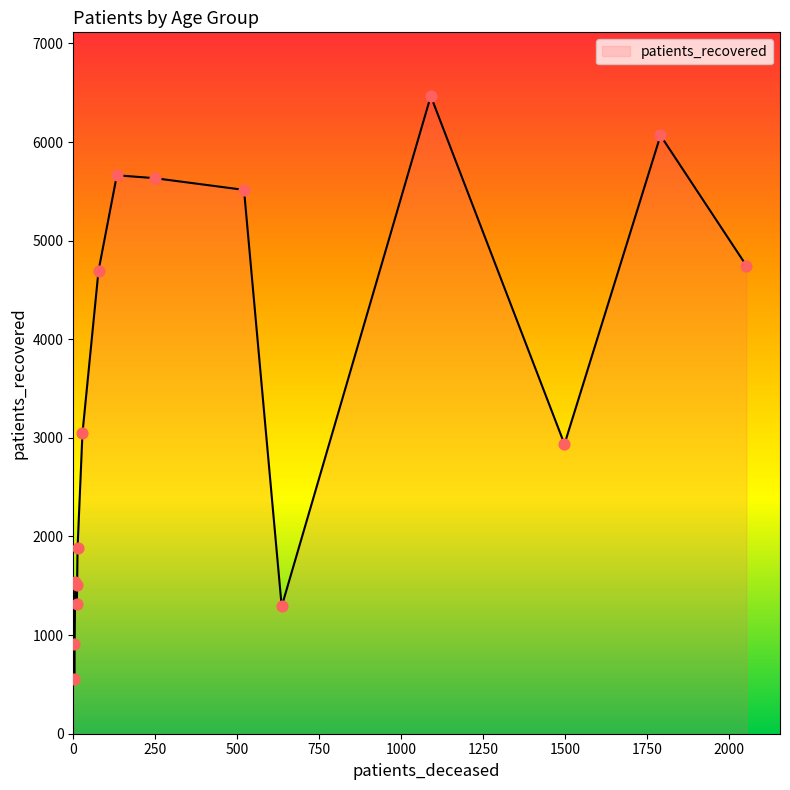

What is the minimum value shown in the chart?

555